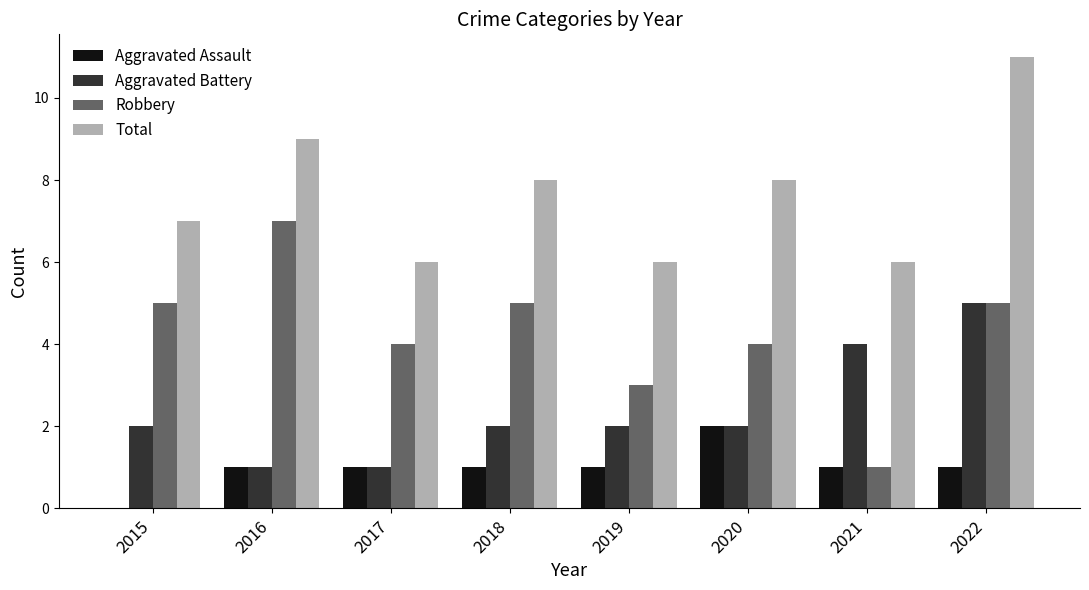

Between 2016 and 2020, which series saw the biggest shift?

Robbery